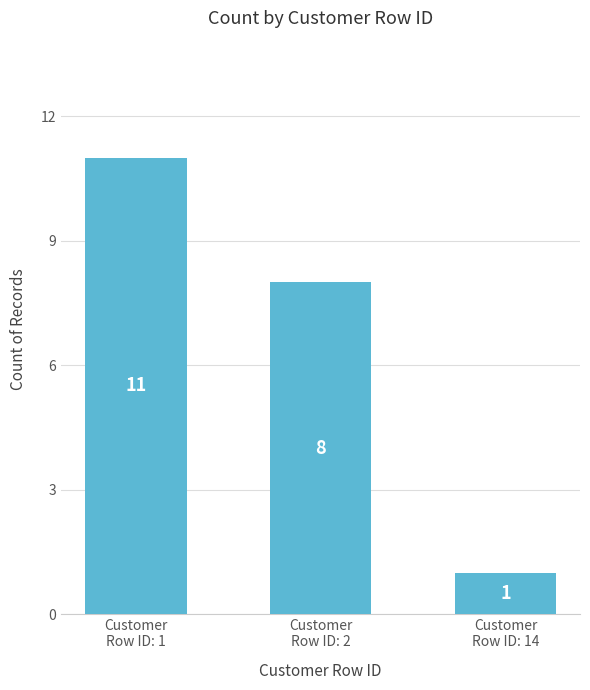

How many values are between 1 and 11?

3